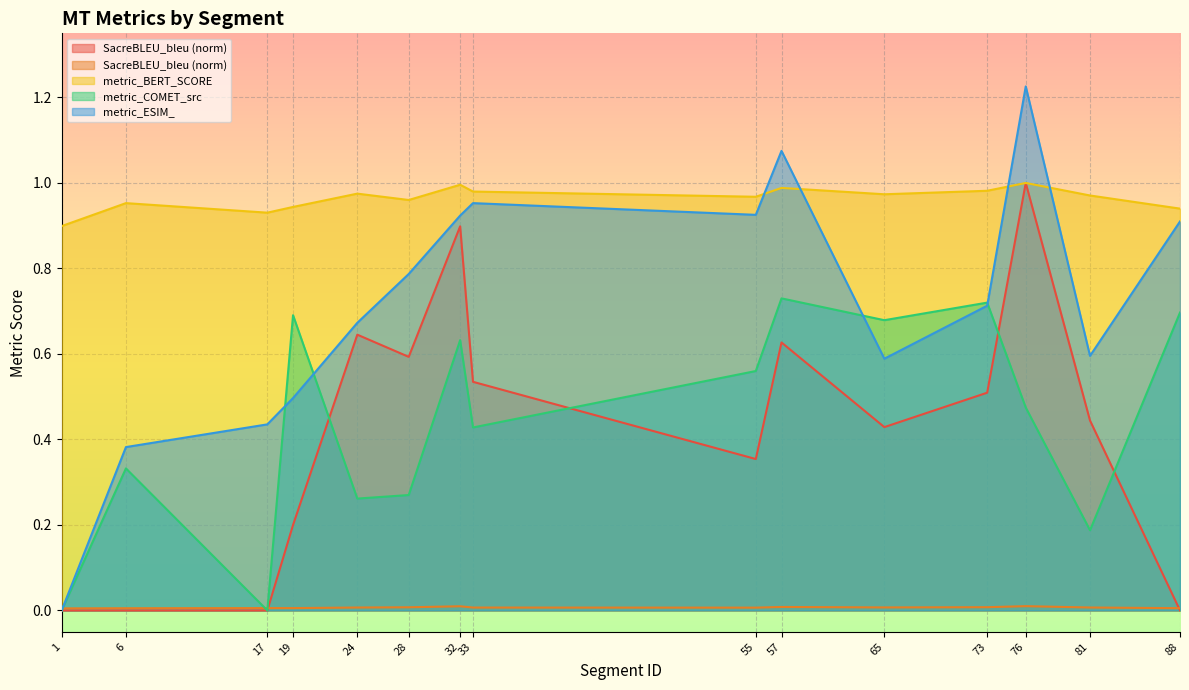

At which category does the chart reach its minimum across all series?

1